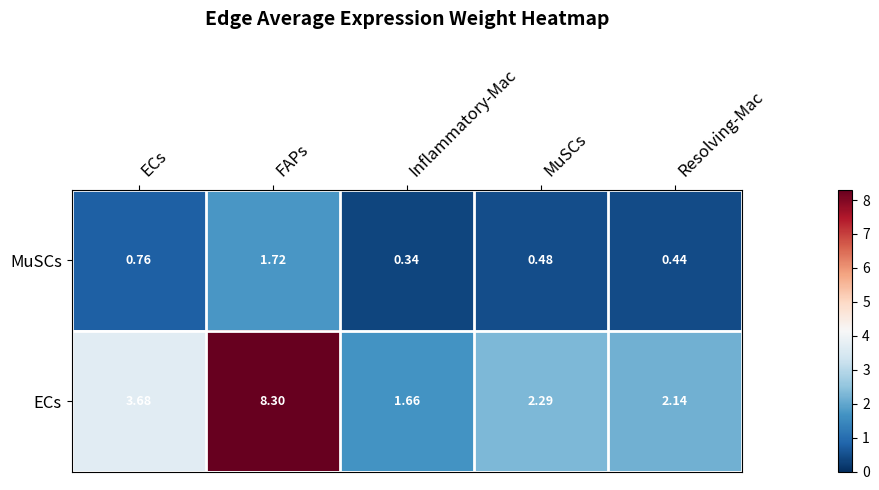

How many distinct data groups are displayed?

2